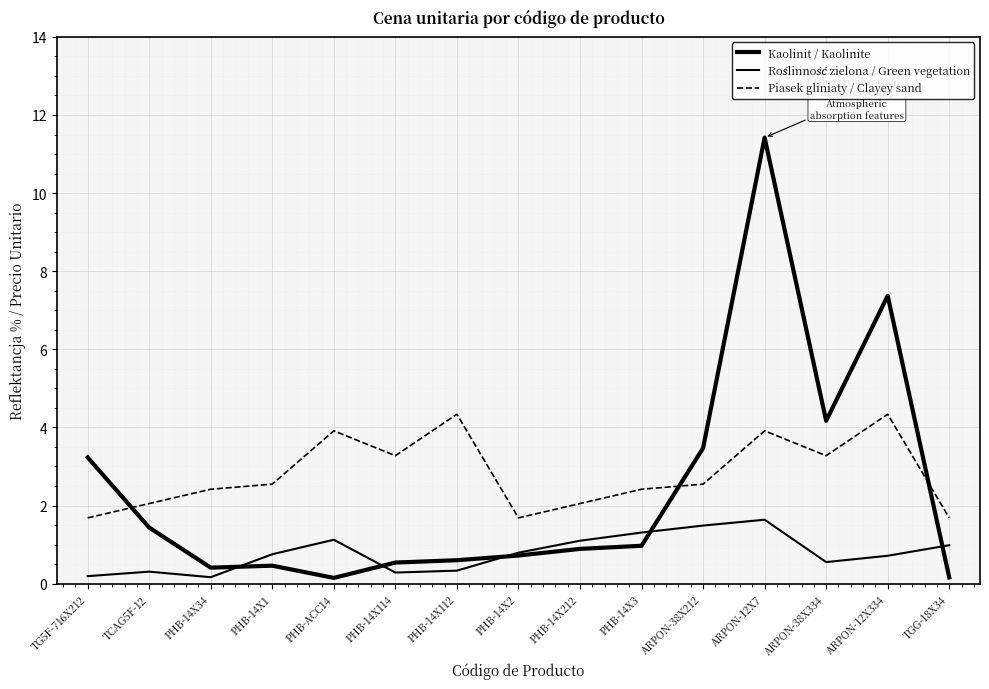

What is the difference between the Piasek gliniaty / Clayey sand values at PHB-14X212 and PHB-14X34?

0.4